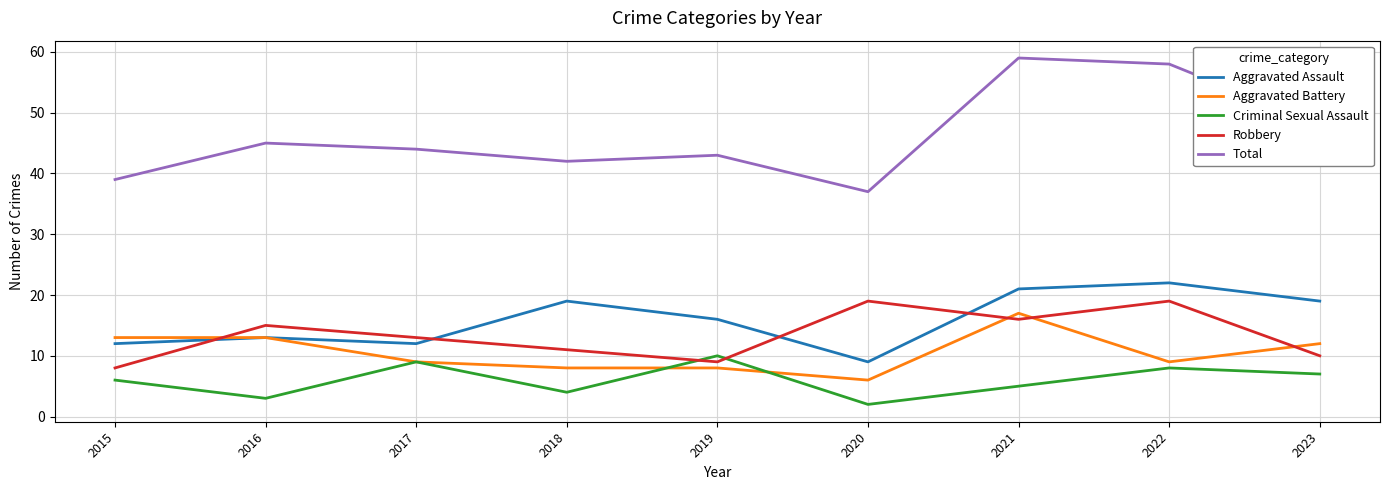

Which series has the largest total across all categories?

Total